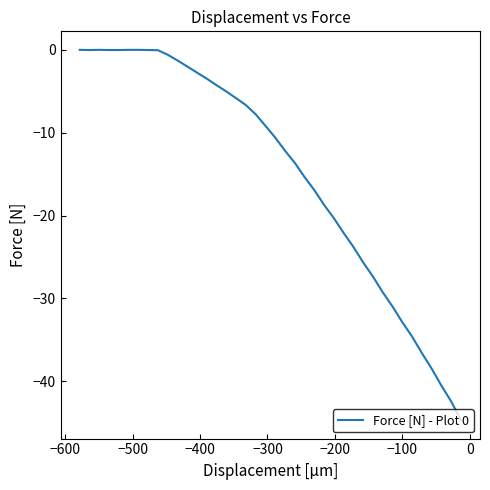

How many categories are shown in the chart?

40